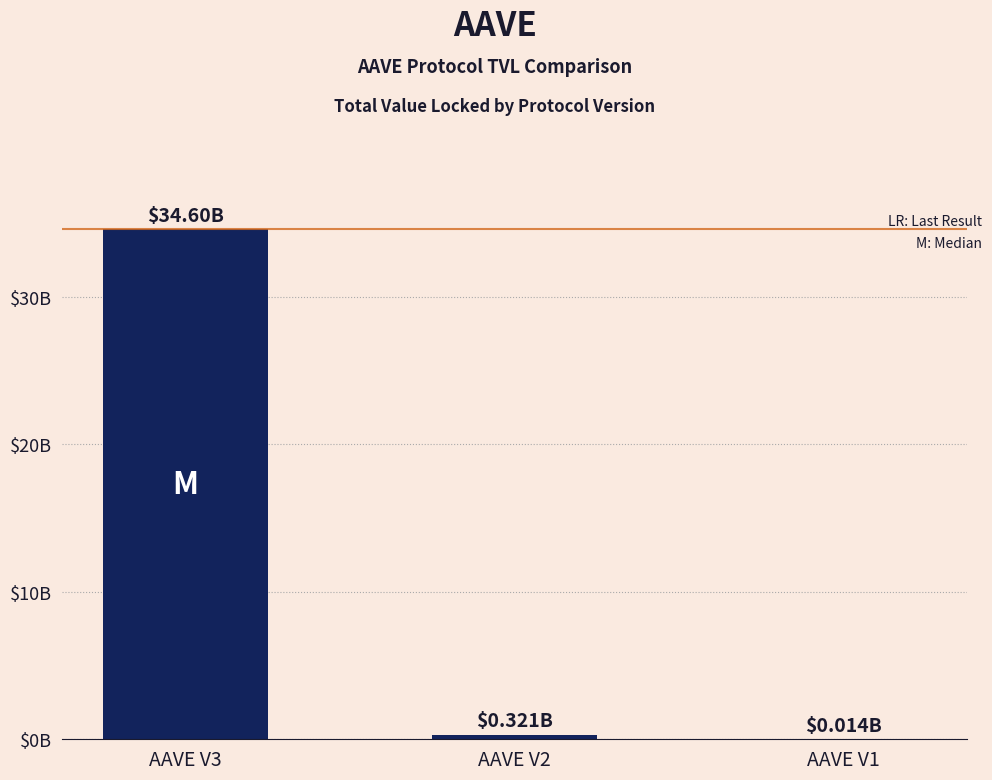

The value at AAVE V2 is 0.3. True or false?

True